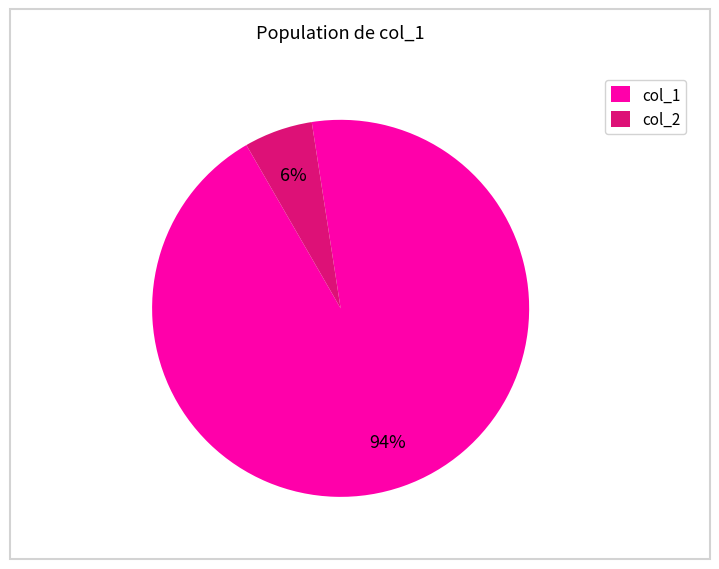

Is col_2 the majority of the pie?

No